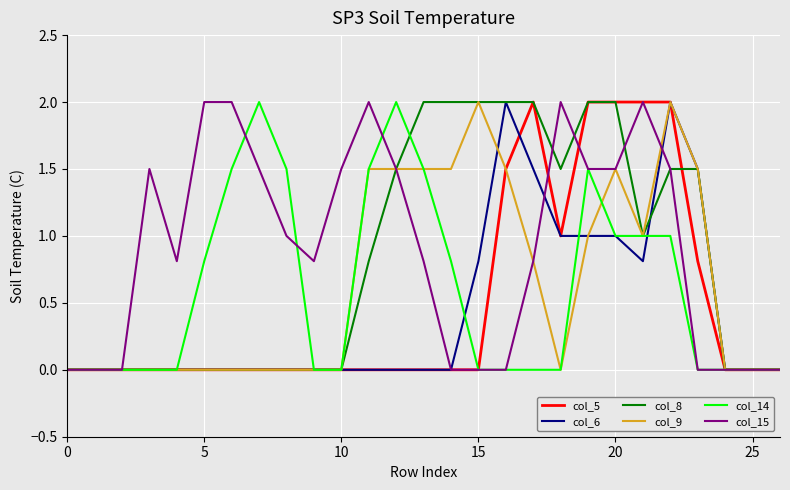

What are all the series names shown in the legend?

col_5, col_6, col_8, col_9, col_14, col_15